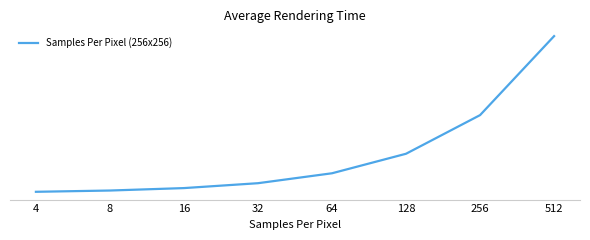

True or false: there are more than 0 points higher than both neighbors.

False